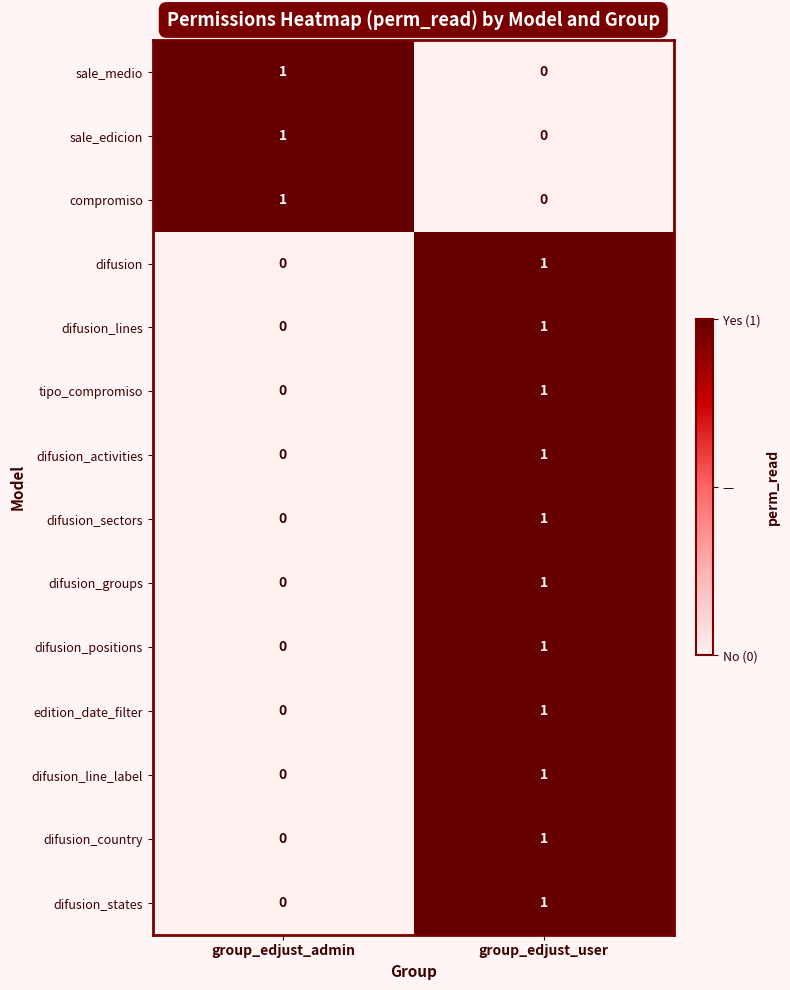

The difusion_lines series shows 0 at group_edjust_user. True or false?

False